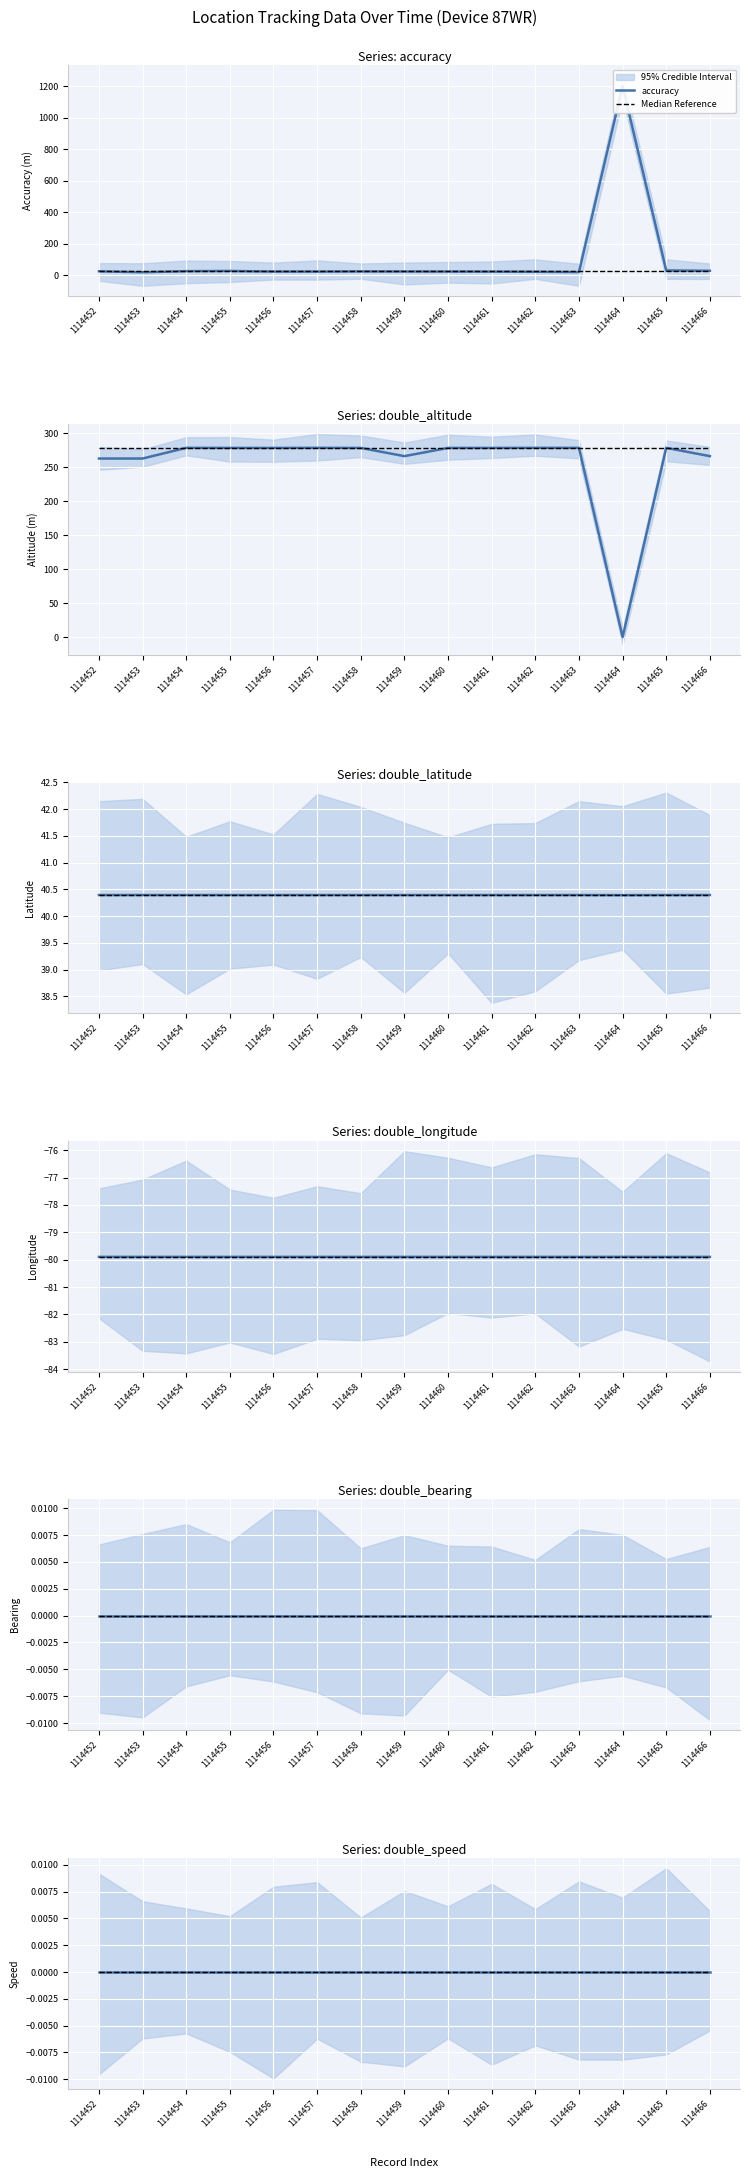

What is the difference between the double_altitude values at 1114466 and 1114453?

3.5